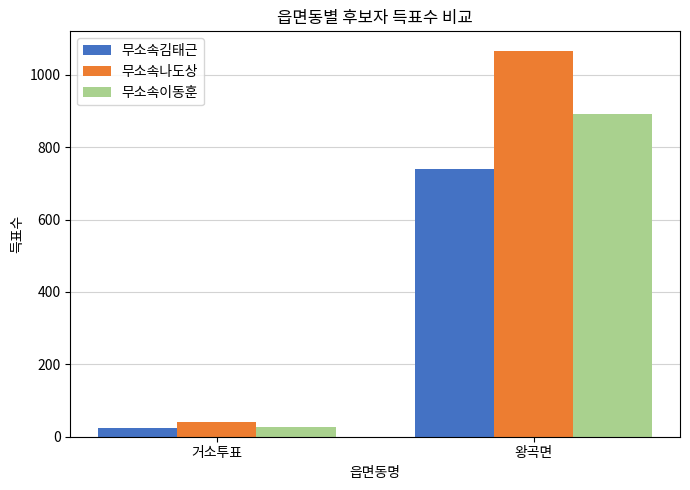

True or false: 무소속이동훈 has a value of 28 at 거소투표.

True